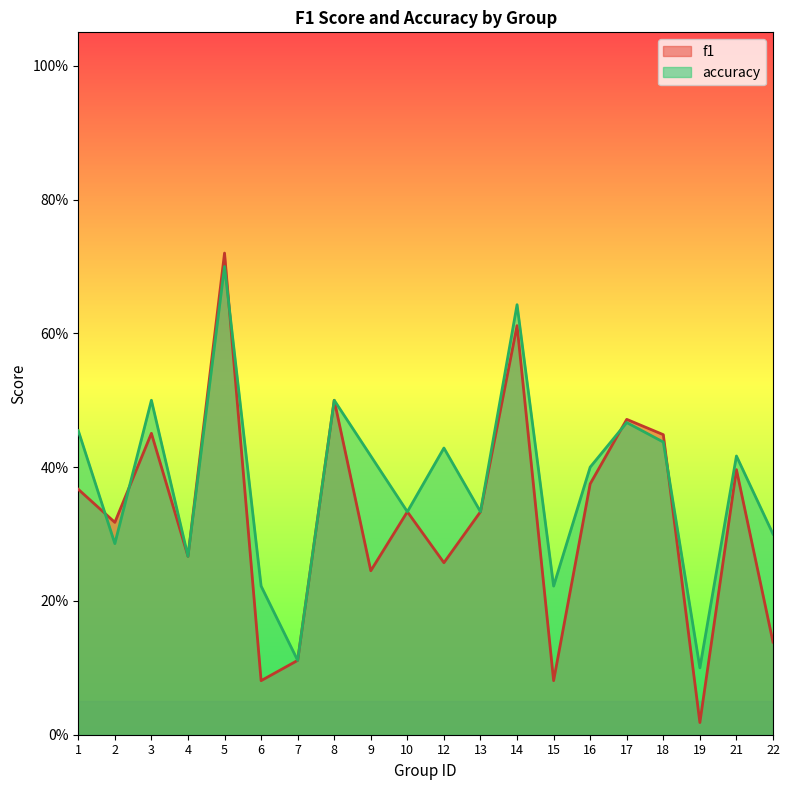

Is it true that f1 equals 0.1 at 4?

False